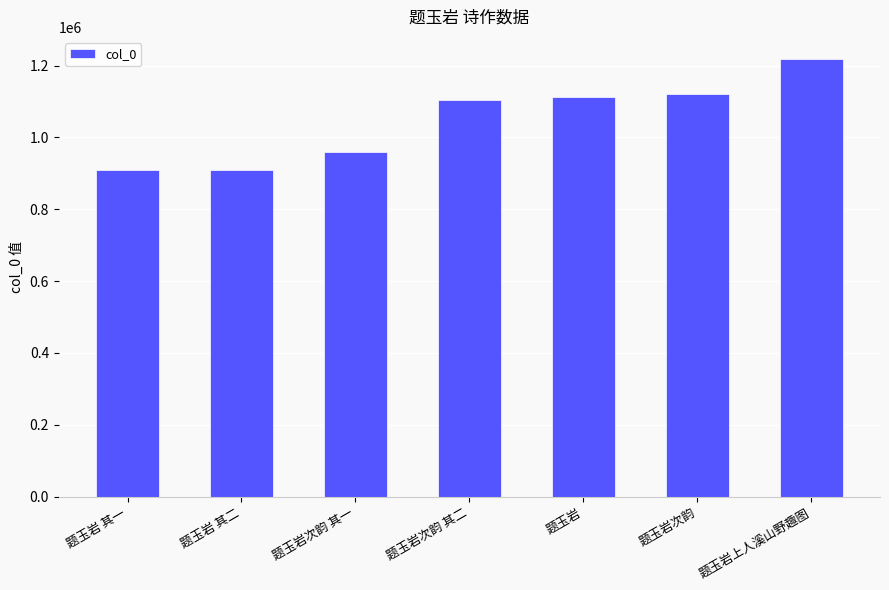

Are the bars grouped side by side (vs. stacked)?

No